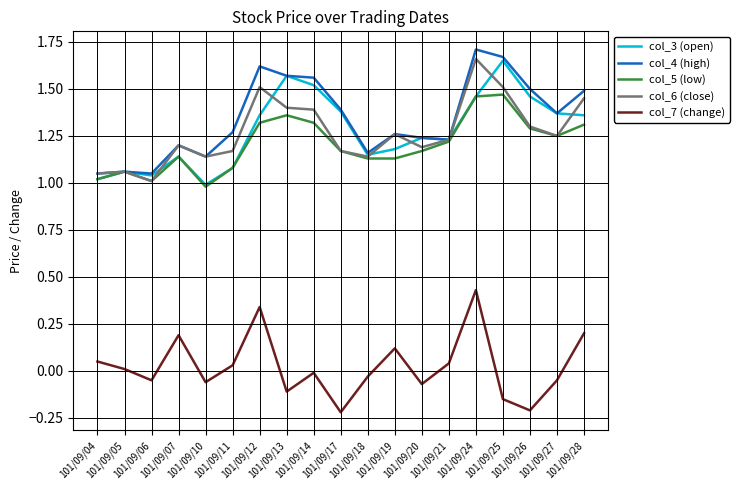

True or false: col_7 (change) and col_6 (close) intersect in this chart.

False